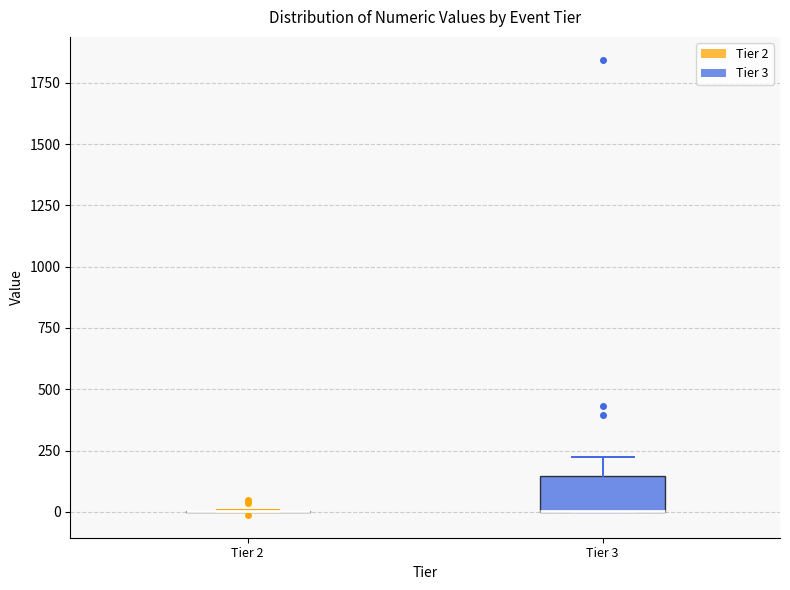

Reading left to right, read every box against the y-axis: the position of its median line, the range the box covers, and the ends of its whiskers. The values are not printed on the chart, so give them approximately, as read against the axis.

Tier 2: box collapsed to a line at 0, whiskers 0 to 0
Tier 3: median 0 (drawn on the box's lower edge), box 0 to 150, whiskers 0 to 200